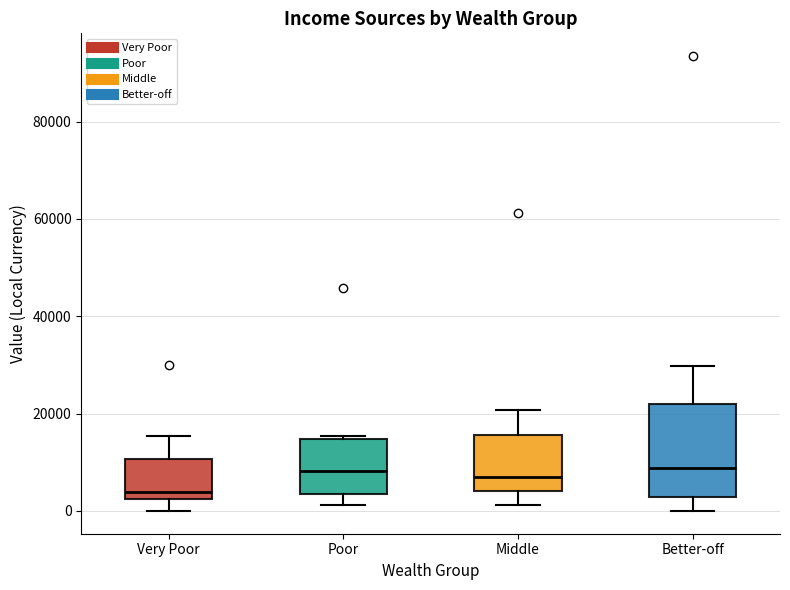

Comparing the boxes themselves (not the whiskers), which one is the tallest?

Better-off